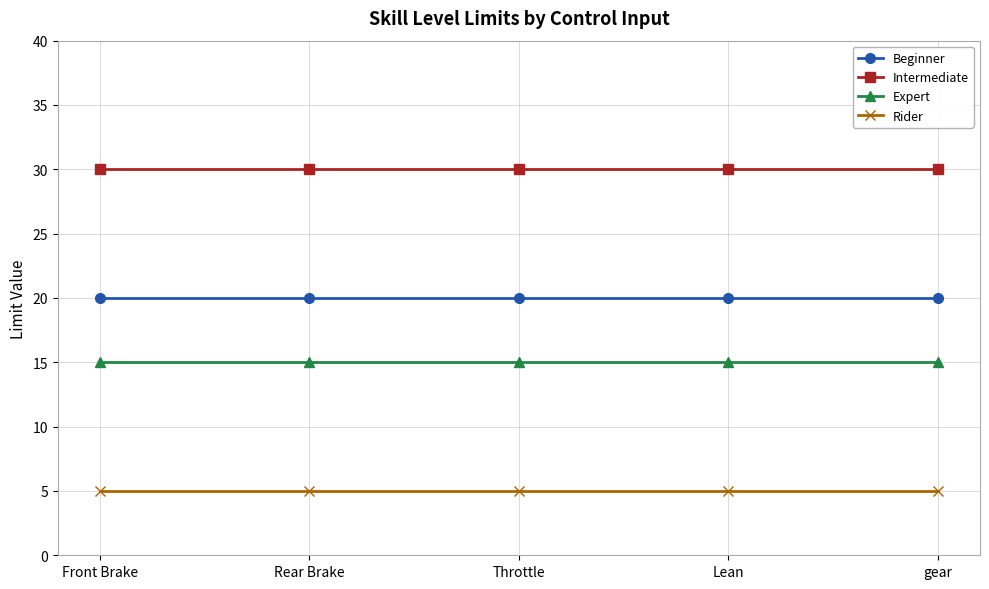

True or false: Rider and Intermediate intersect in this chart.

False